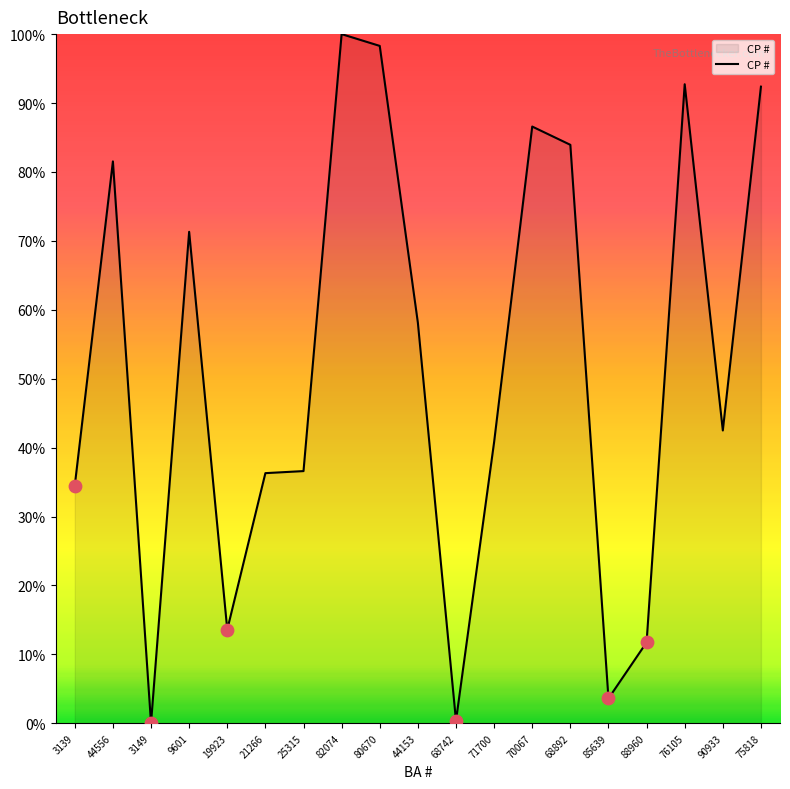

Which has a higher value, 3139 or 90933?

90933